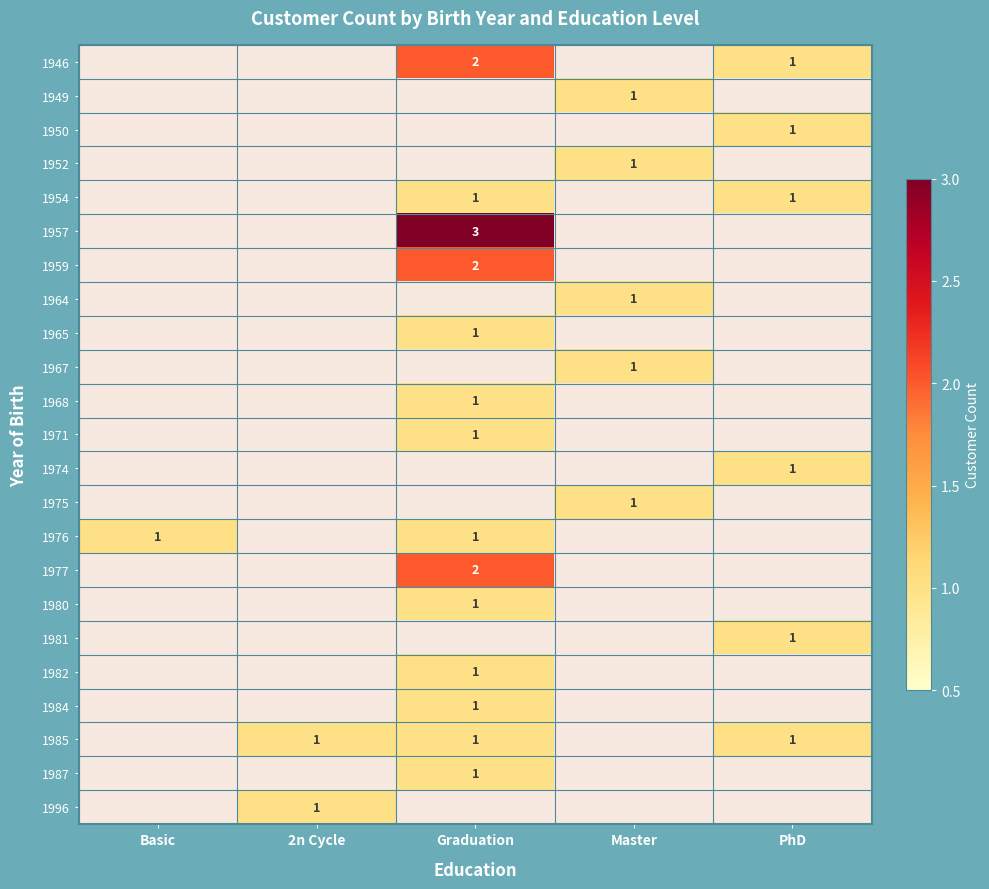

At how many categories does at least one series exceed 0?

5